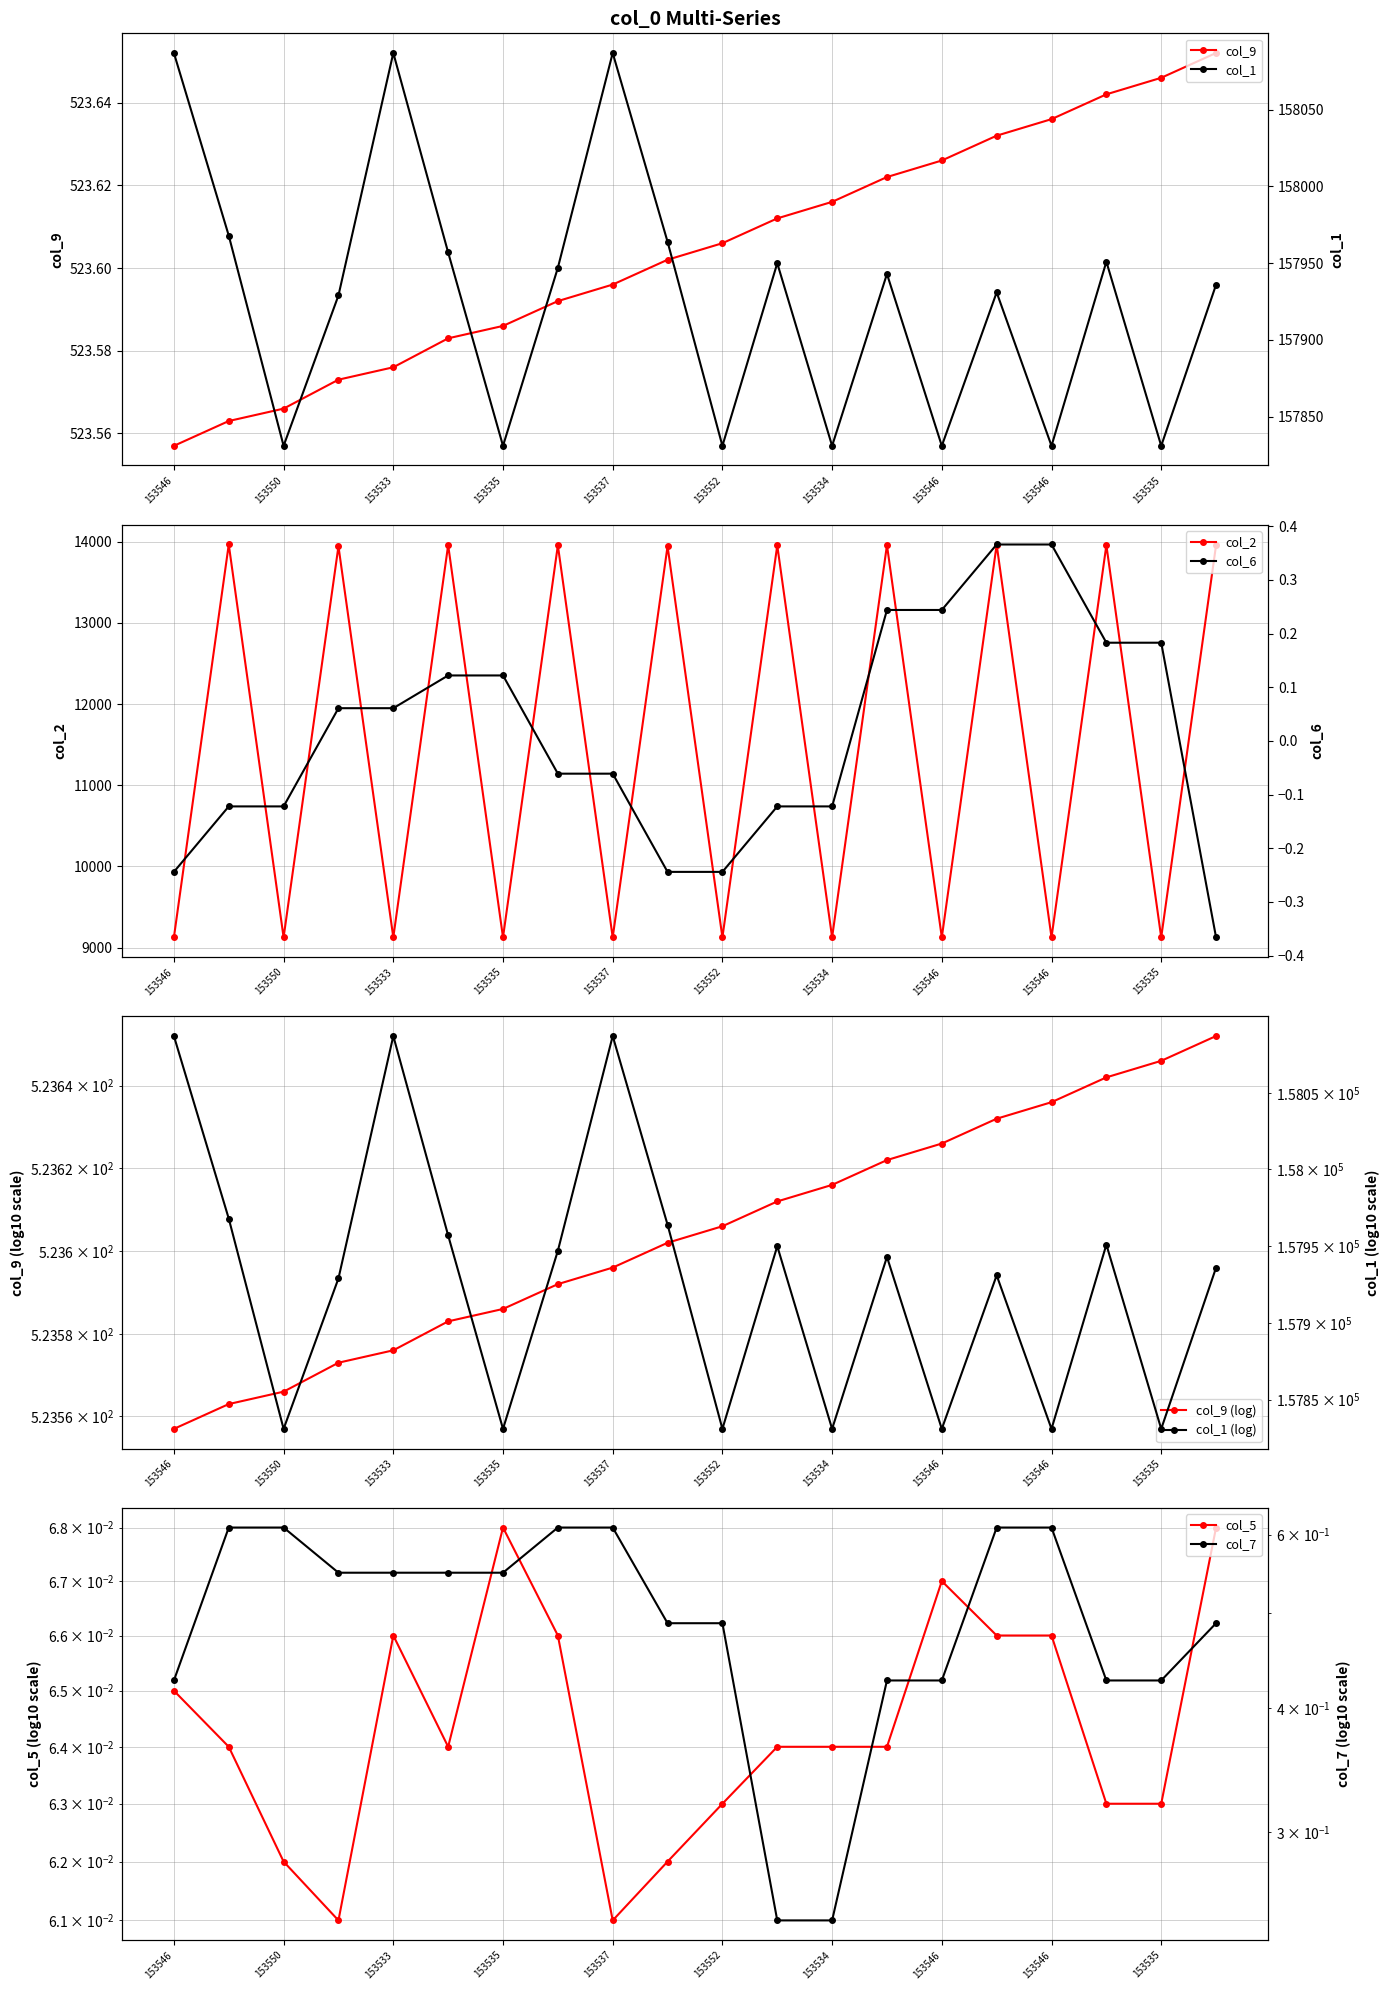

How many values in the col_2 series are below 13944?

10